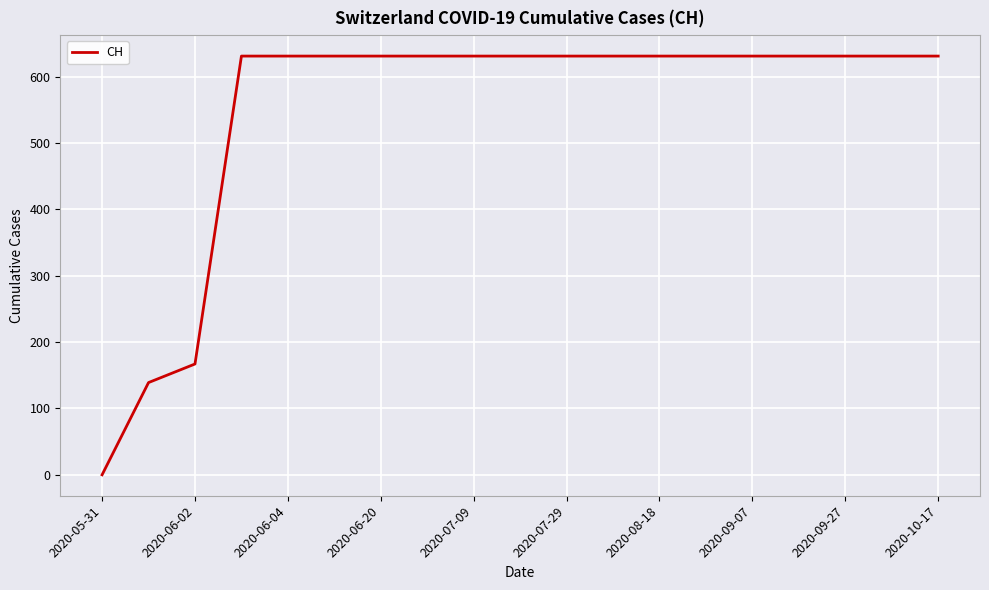

What is the difference between the maximum and minimum values?

631